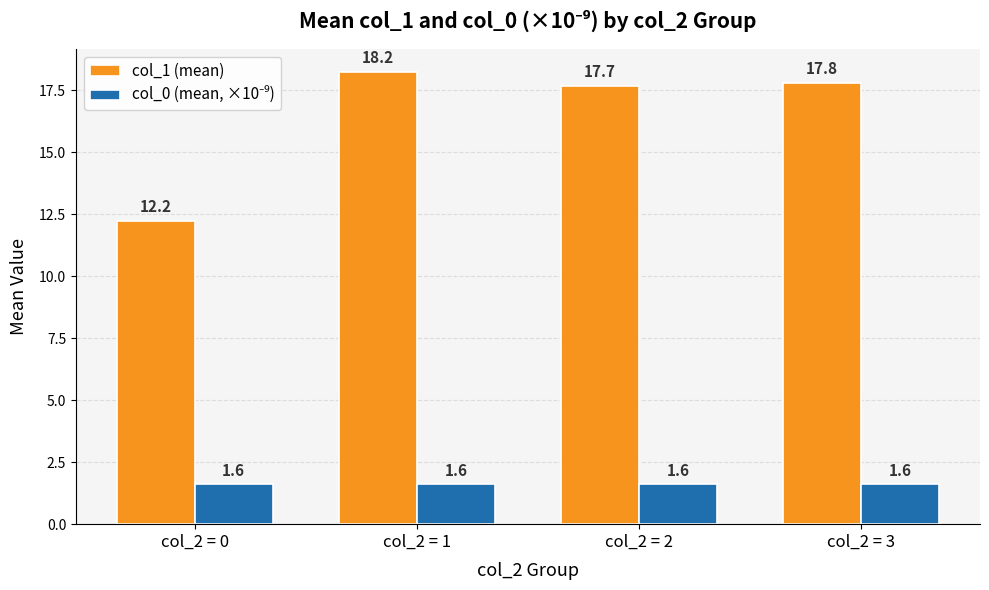

At which label does col_1 (mean) reach its minimum?

col_2 = 0